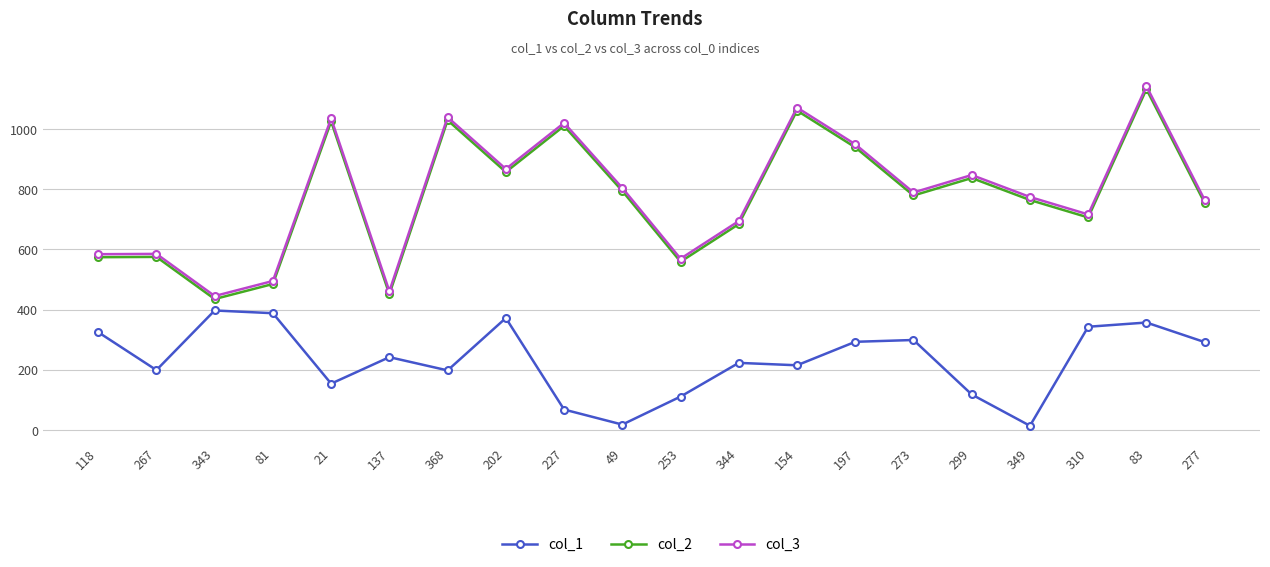

The value of col_2 at 267 is 891. True or false?

False